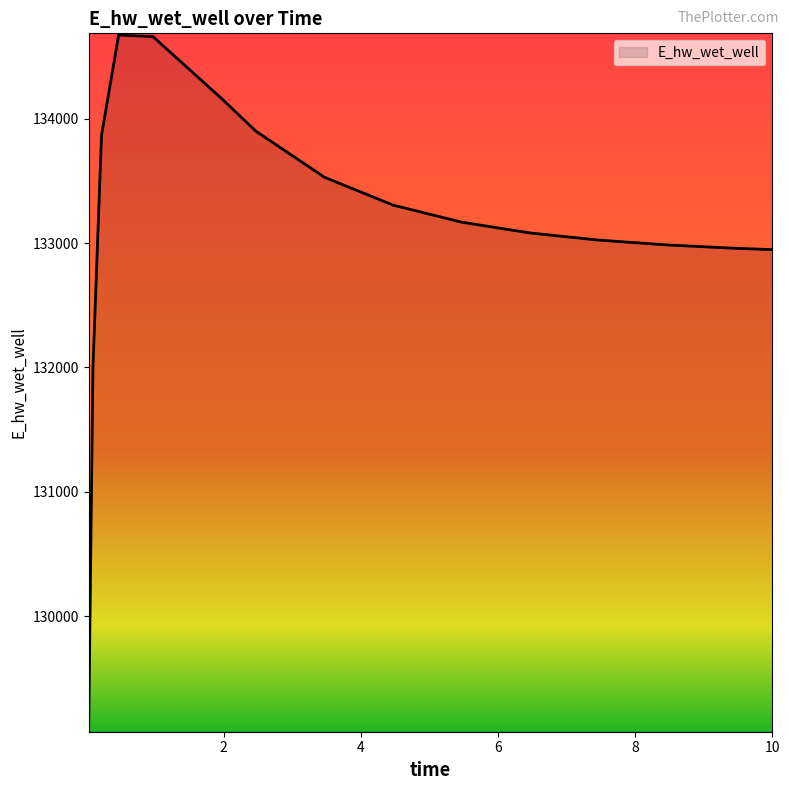

What is the difference between the maximum and minimum values?

5584.7